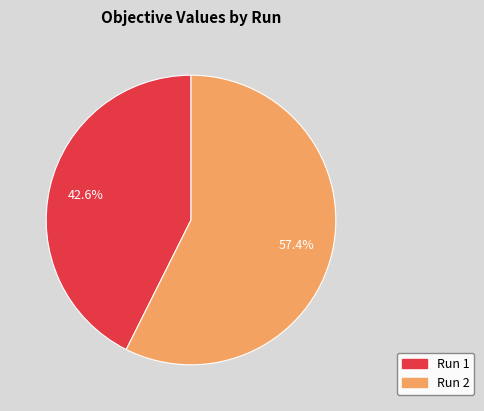

What percentage is the Run 2 slice, to the nearest percent?

57%